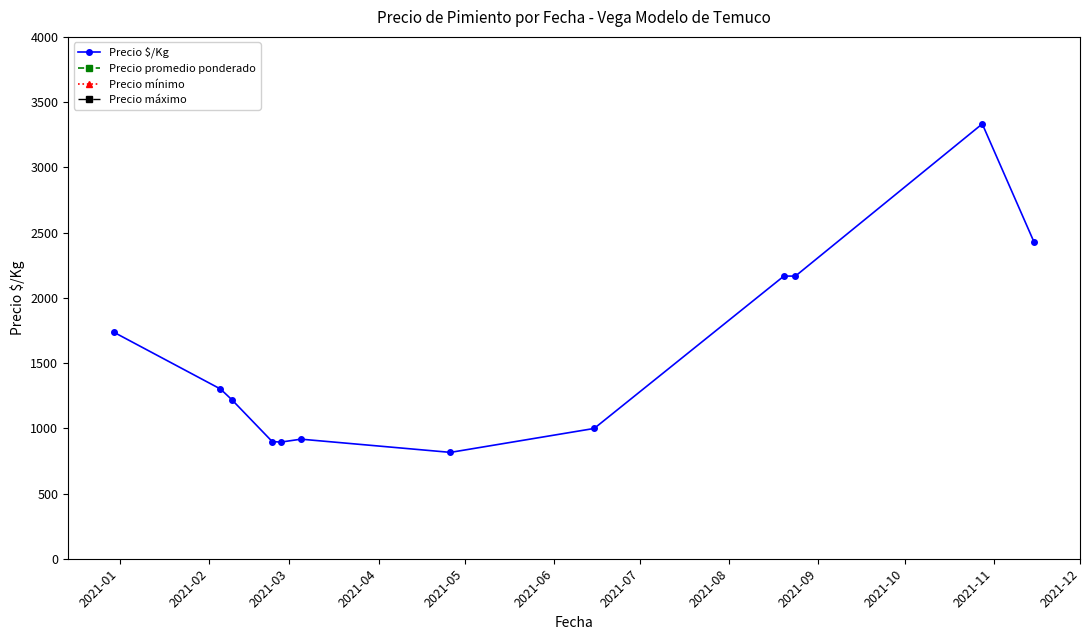

What is the difference between the maximum and minimum values in the Precio $/Kg series?

2517.8